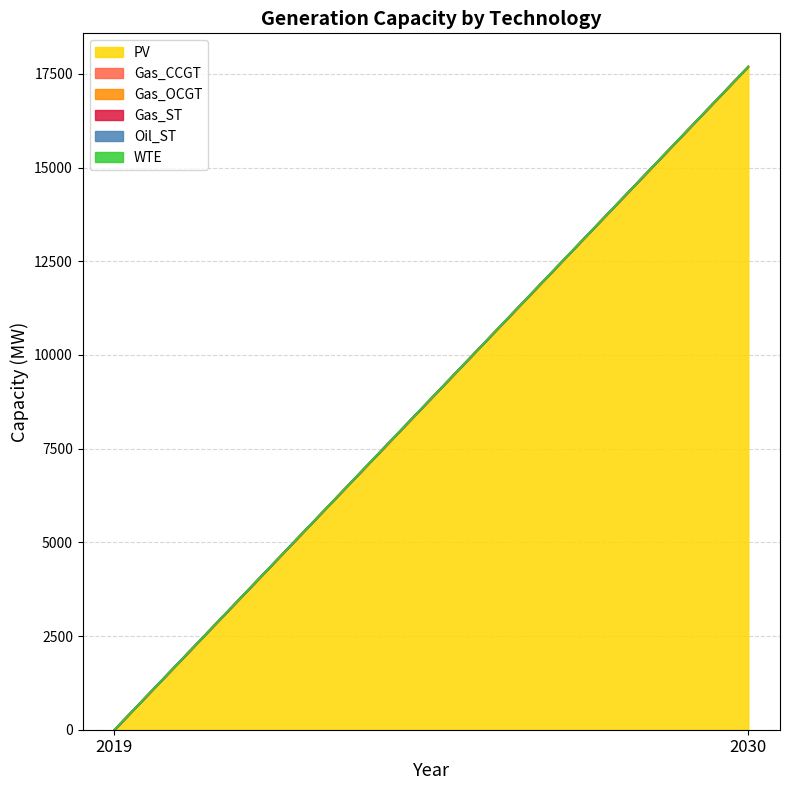

Where does the PV series first go above 17695?

2030